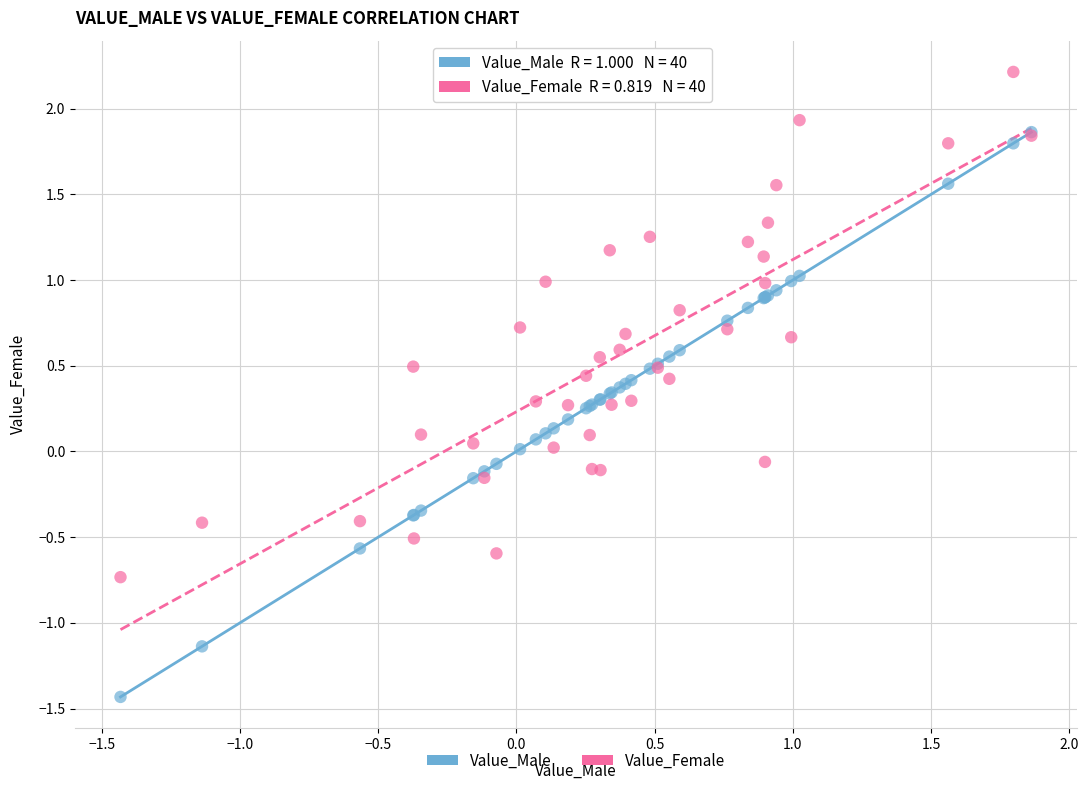

Which series contains the lowest Y value?

Value_Male